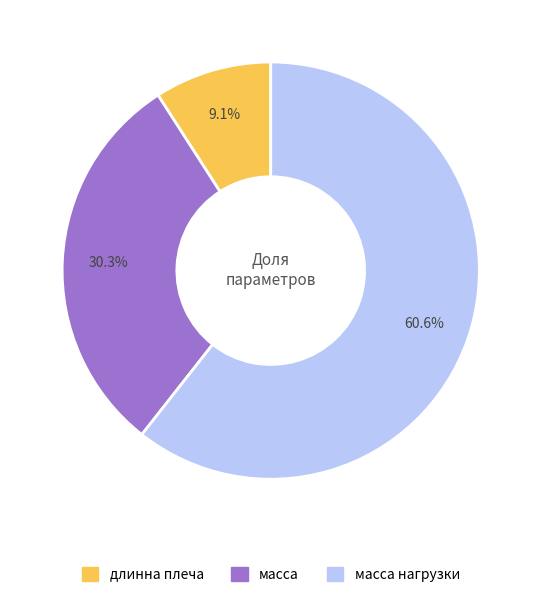

To the nearest percent, what is the difference between the largest and smallest slice percentages?

52%